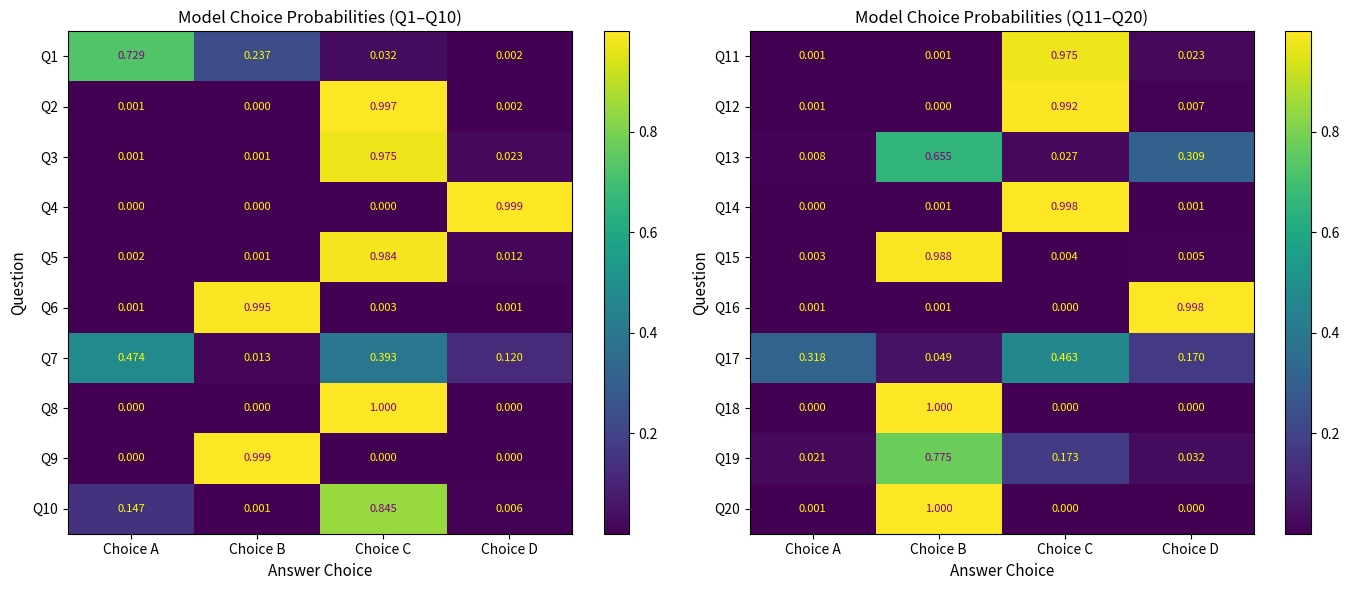

At which label is Q15 closest to 0?

Choice A